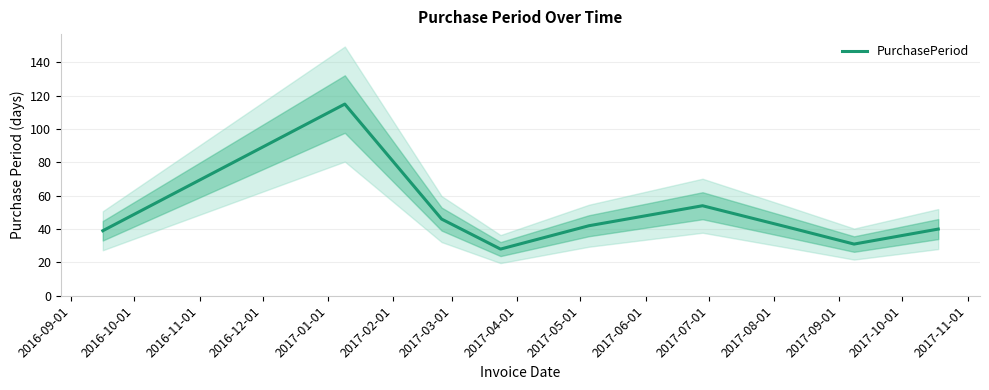

What is the maximum value shown in the chart?

115